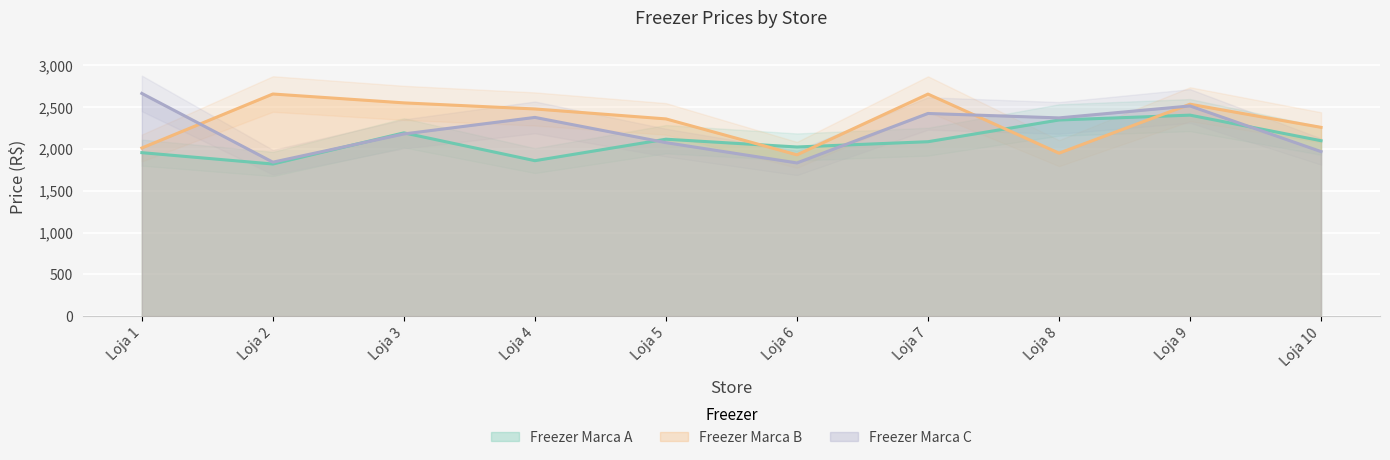

The value of Freezer Marca A at Loja 7 is 2087. True or false?

True